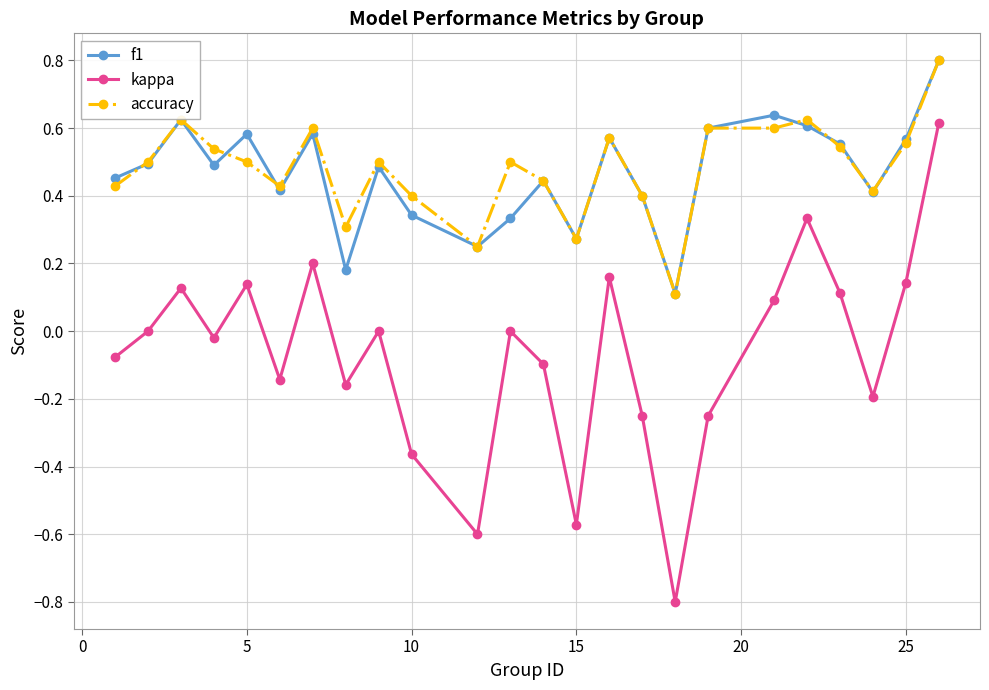

Which series has the largest range (max minus min)?

kappa